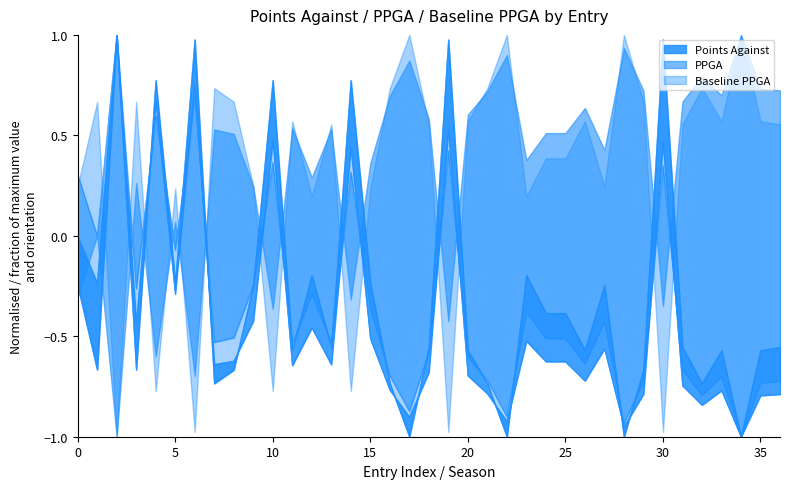

What is the sum of all PPGA values?

-12.4